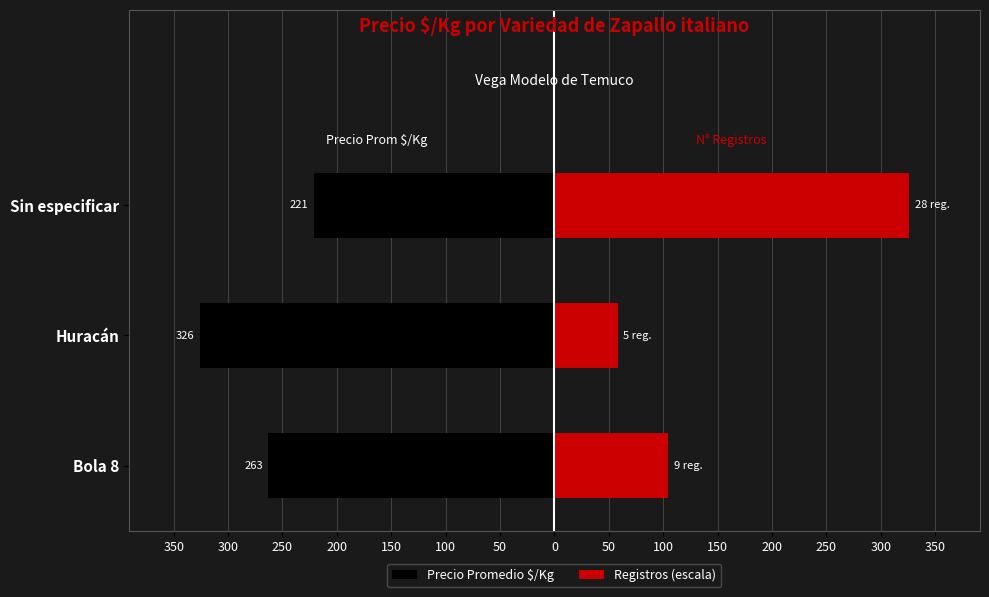

What are all the series names shown in the legend?

Precio Promedio $/Kg, Registros (escala)